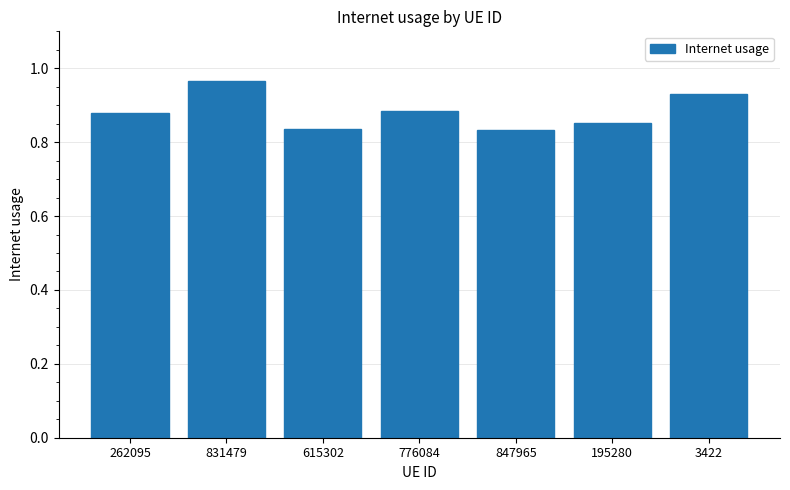

The chart shows a value of 0.5 at 3422. True or false?

False